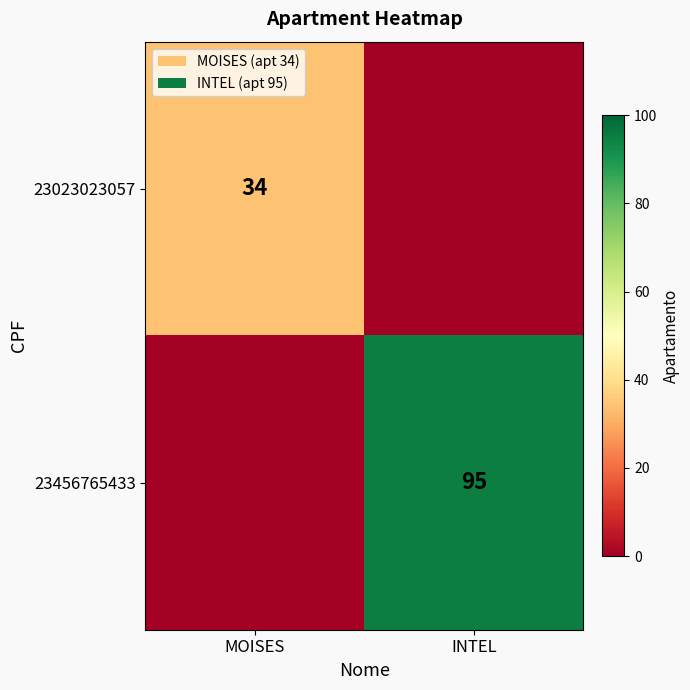

Is it true that 23456765433 equals 126 at INTEL?

False